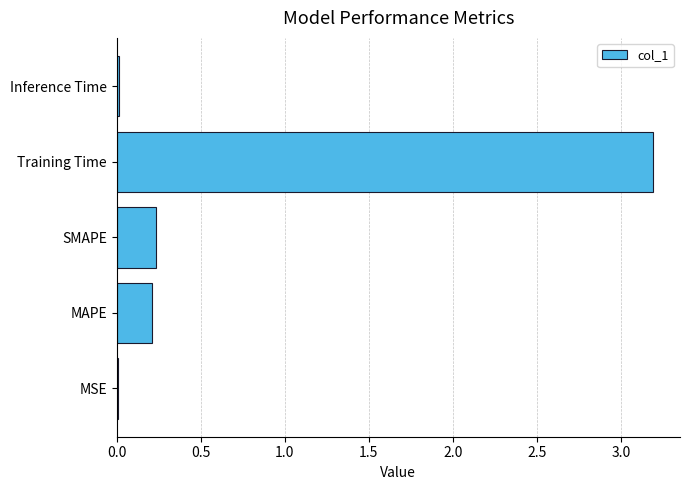

Which has a higher value, MAPE or Inference Time?

MAPE